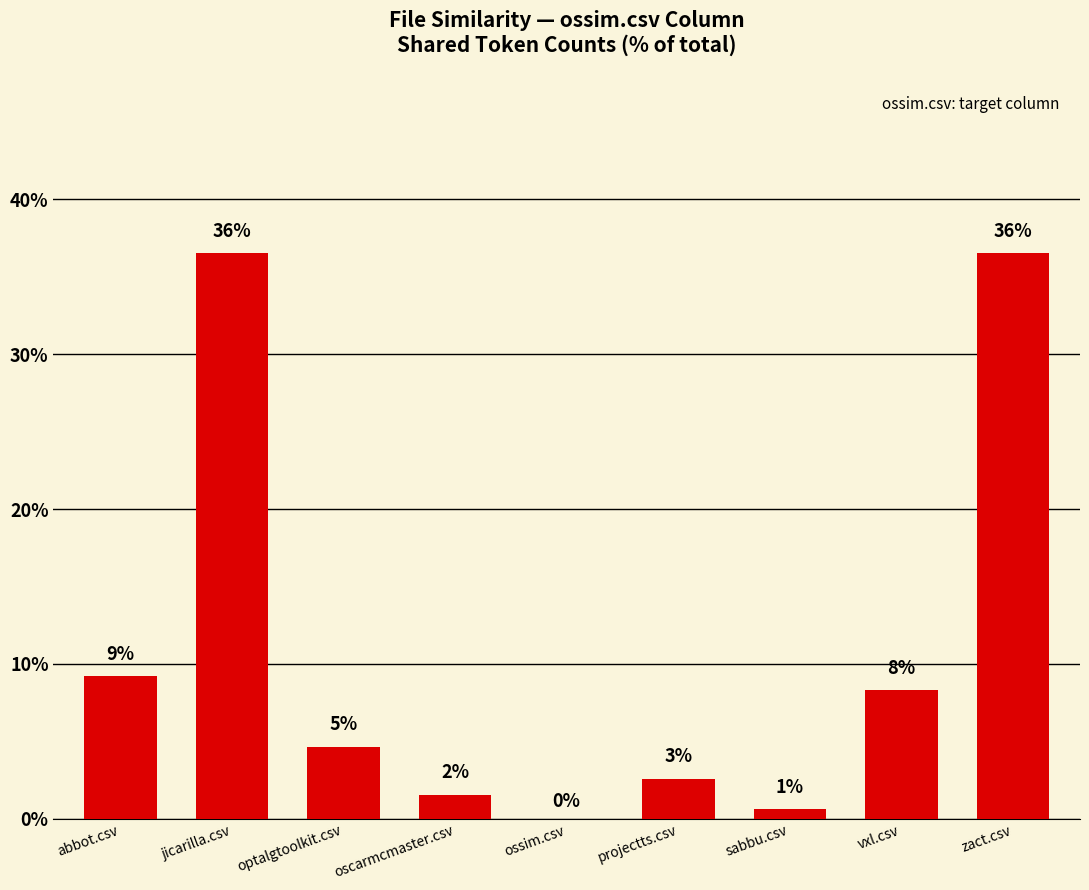

Reading left to right, transcribe all the data shown in this chart.

abbot.csv=9.2	jicarilla.csv=36.5	optalgtoolkit.csv=4.7	oscarmcmaster.csv=1.6	ossim.csv=0.0	projectts.csv=2.6	sabbu.csv=0.6	vxl.csv=8.3	zact.csv=36.5